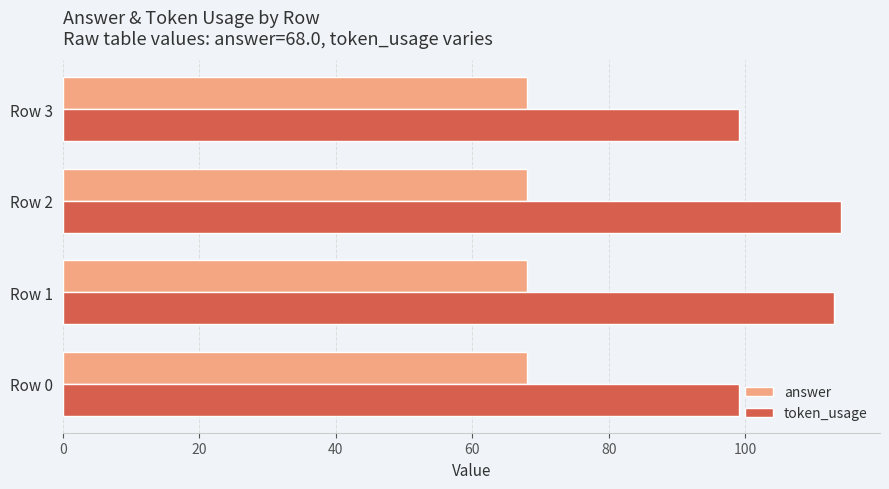

What are all the series names shown in the legend?

answer, token_usage